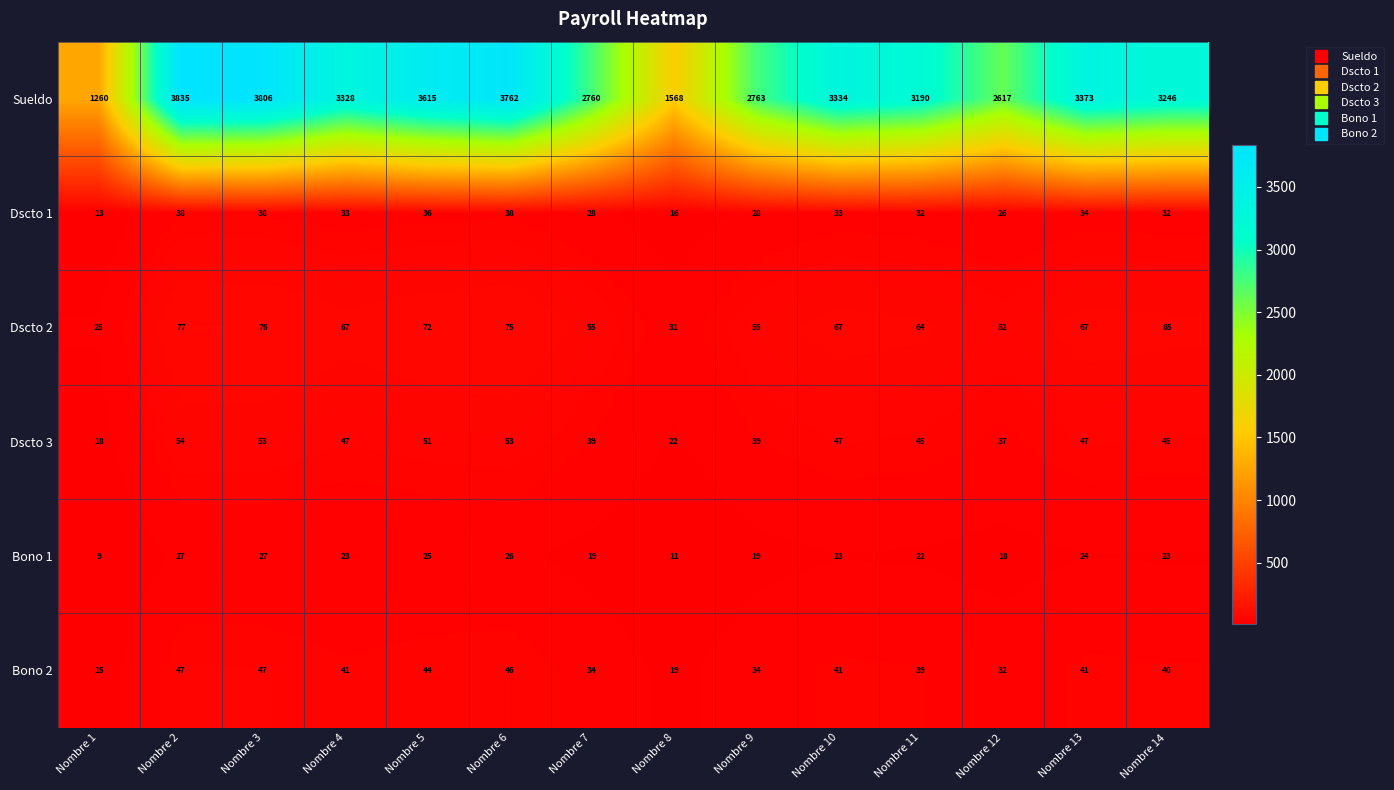

Is it true that Dscto 1 equals 44 at Nombre 11?

False